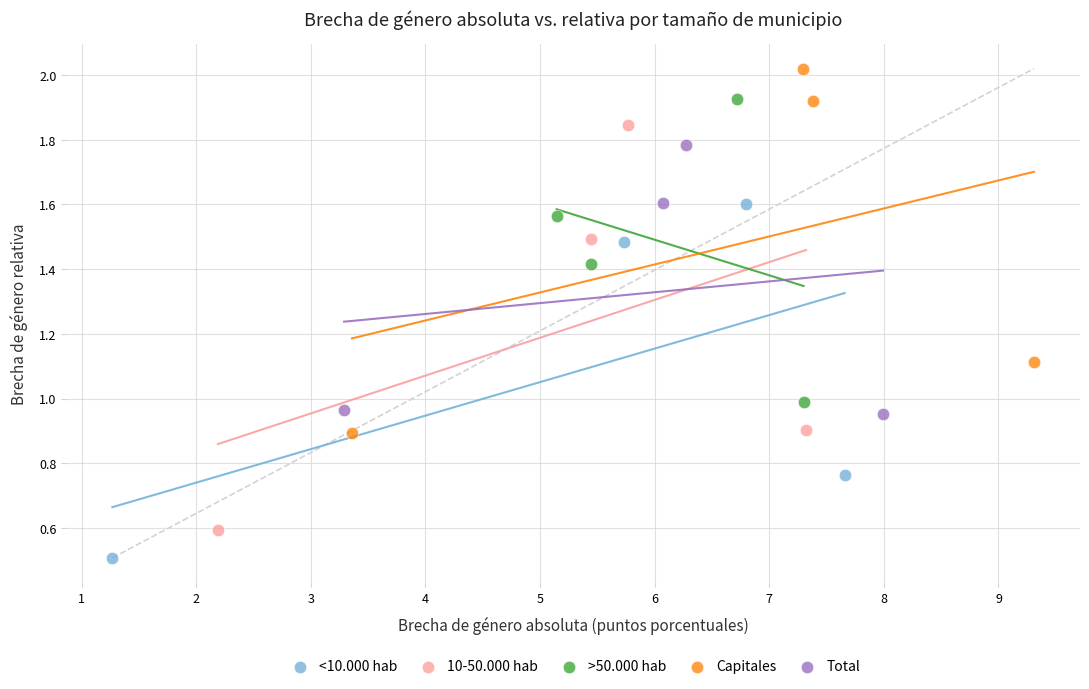

Which series contains the highest Y value?

Capitales